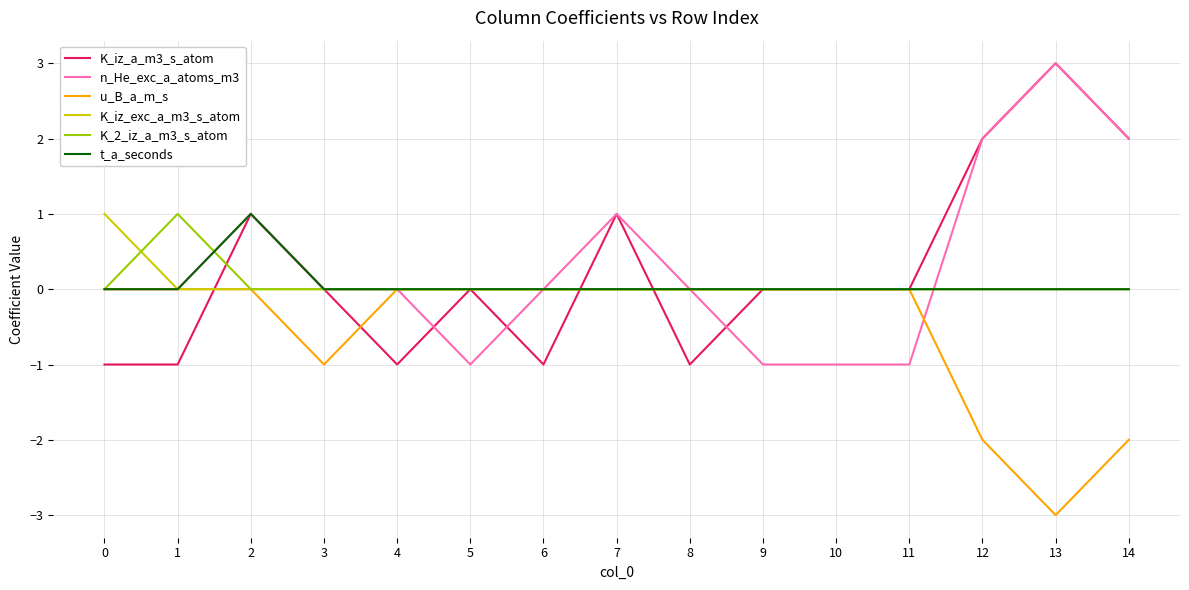

Read the n_He_exc_a_atoms_m3 value at 12.

2